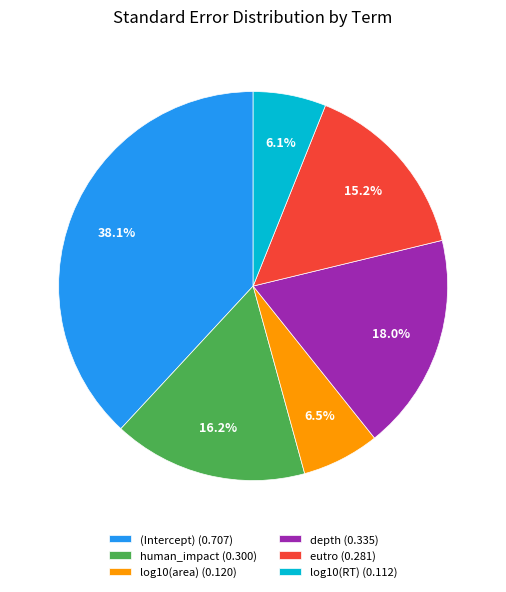

How many slices are in this pie chart?

6